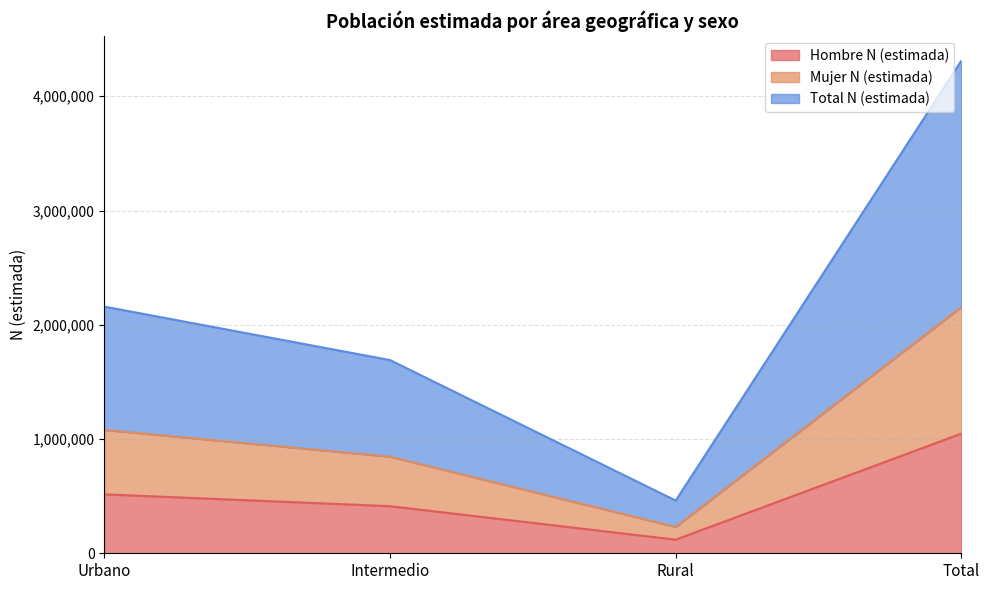

The value of Total N (estimada) at Rural is 461500. True or false?

True